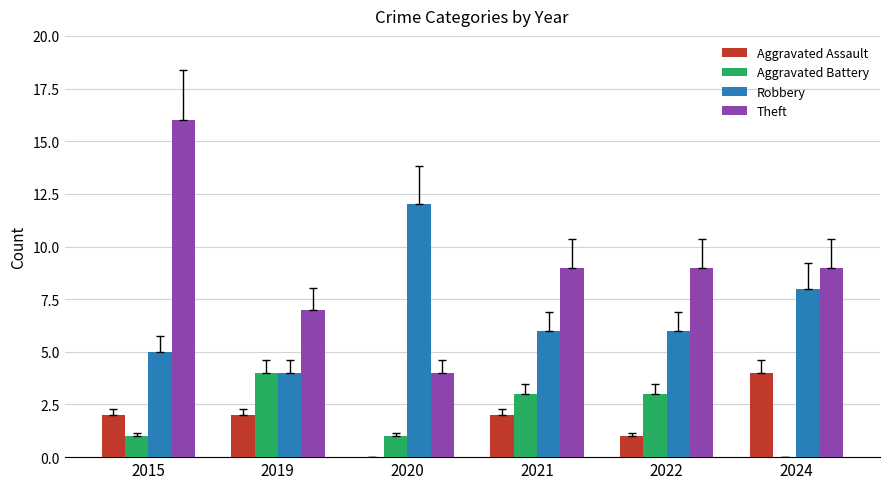

What is the maximum value shown in the chart?

16